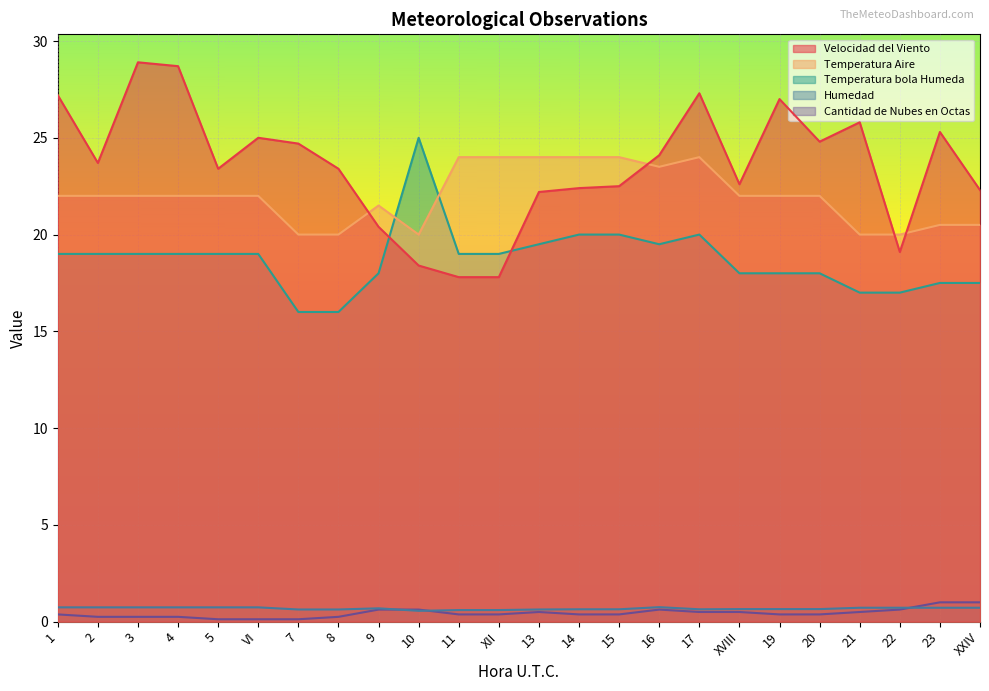

At how many categories does at least one series exceed 16?

24